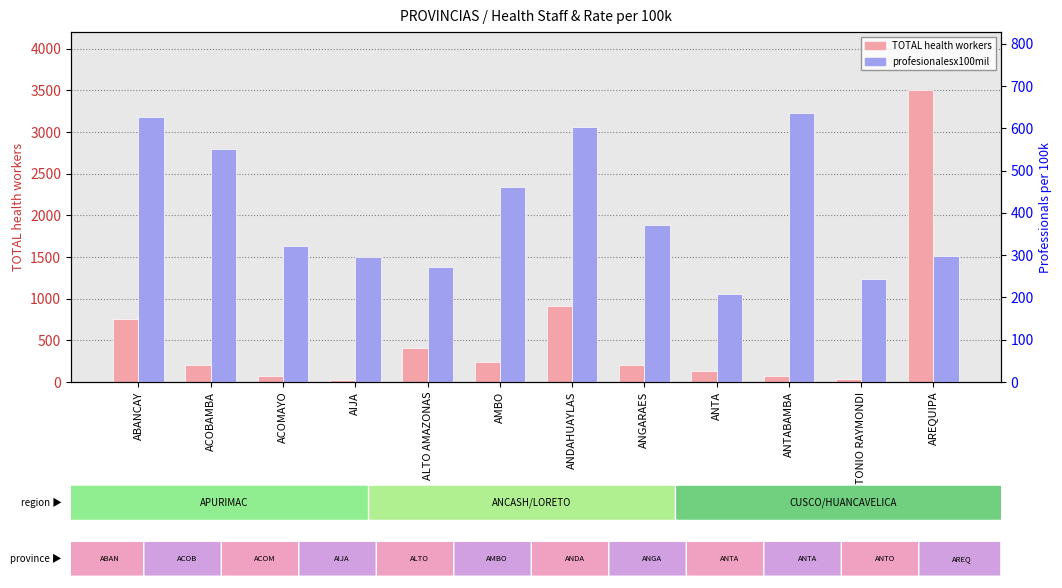

List the series in order of their peak value, highest first.

TOTAL, profesionalesx100mil